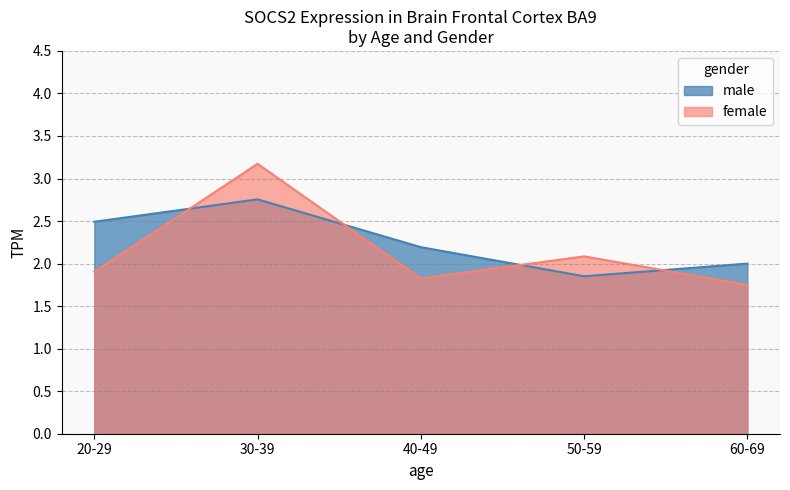

How many values in the male series are below 2?

1